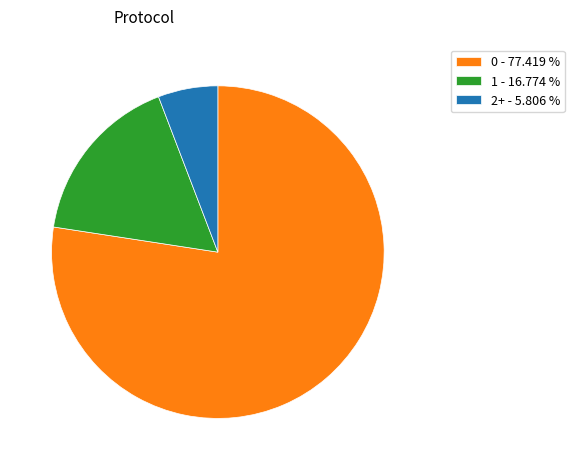

How many slices are in this pie chart?

3